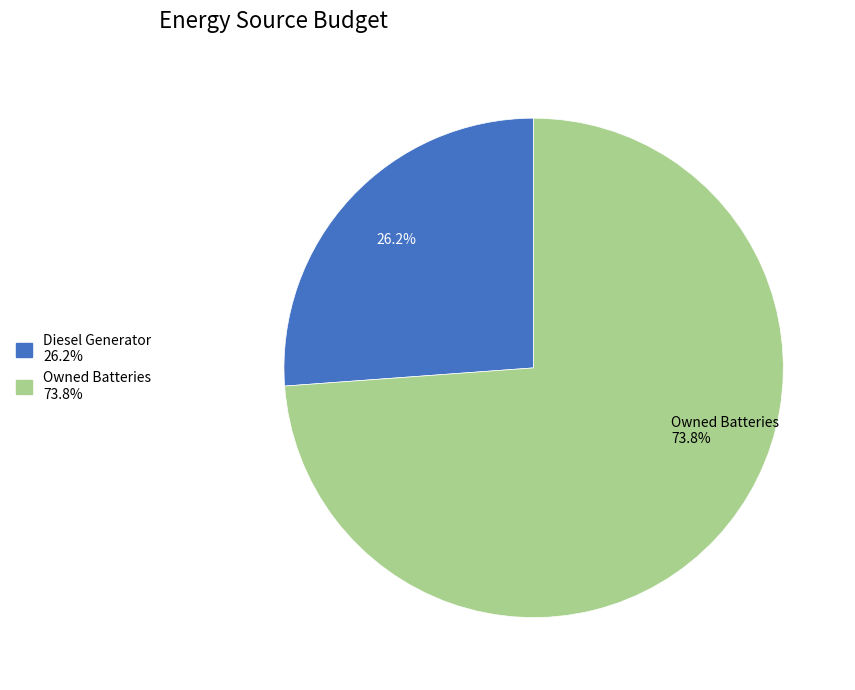

Is there a majority slice in this chart?

Yes